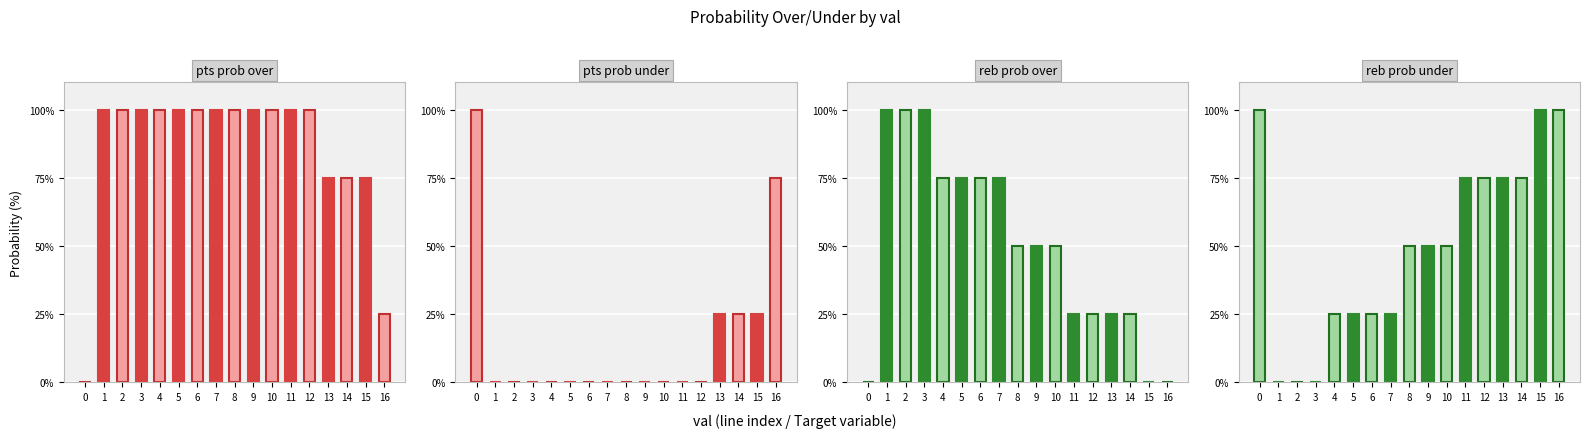

How many data points in reb prob over are less than 50?

7